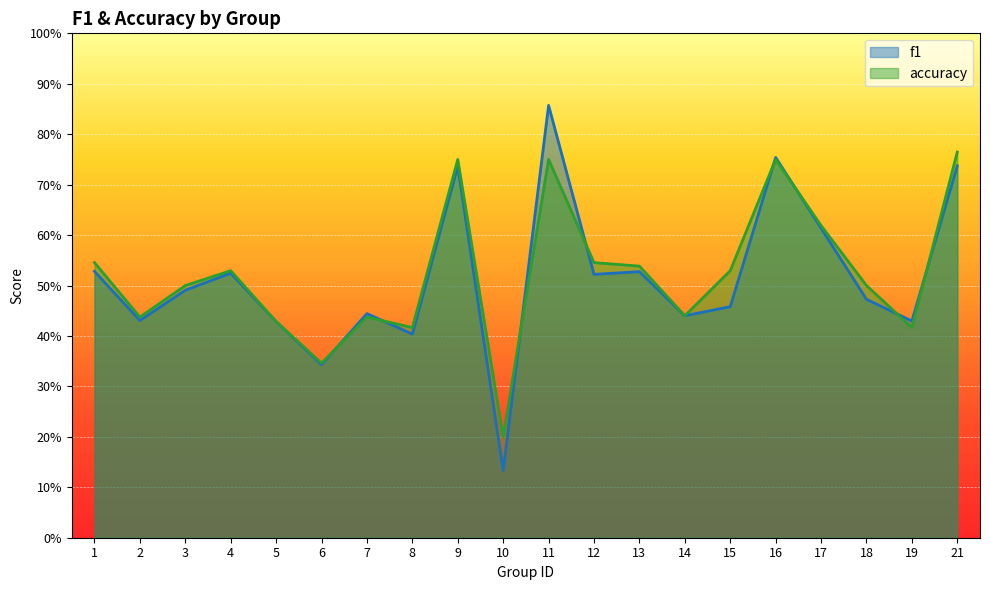

Reading left to right, transcribe all the data shown in this chart.

f1: 1=0.5	2=0.4	3=0.5	4=0.5	5=0.4	6=0.3	7=0.4	8=0.4	9=0.7	10=0.1	11=0.9	12=0.5	13=0.5	14=0.4	15=0.5	16=0.8	17=0.6	18=0.5	19=0.4	21=0.7
accuracy: 1=0.5	2=0.4	3=0.5	4=0.5	5=0.4	6=0.3	7=0.4	8=0.4	9=0.8	10=0.2	11=0.8	12=0.5	13=0.5	14=0.4	15=0.5	16=0.8	17=0.6	18=0.5	19=0.4	21=0.8